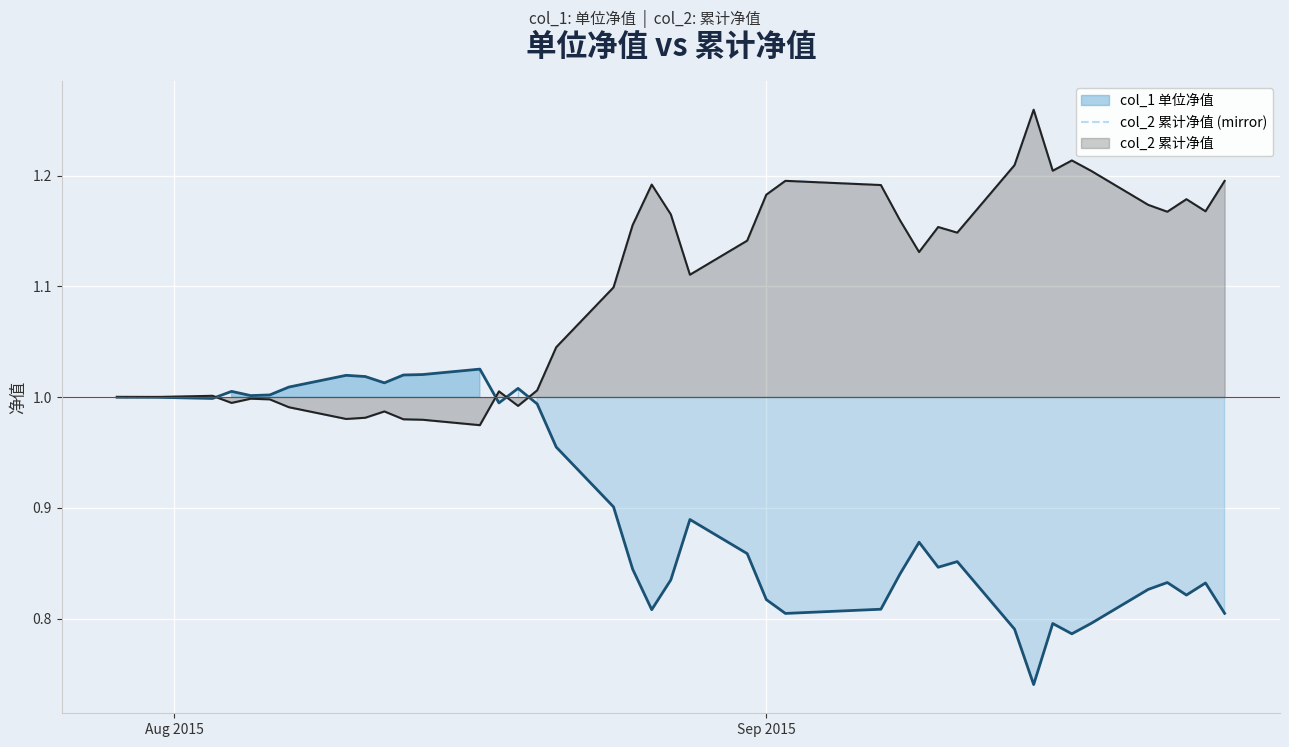

How many points are lower than both their immediate neighbors (excluding endpoints)?

10